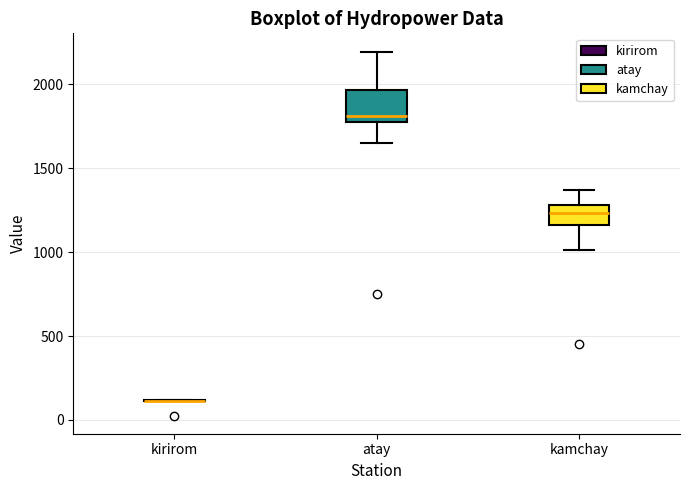

Reading left to right, transcribe this box plot: for each box, give where its median line is, the range the box spans, and where its two whiskers end, as read against the y-axis. The values are not printed on the chart, so give them approximately, as read against the axis.

kirirom: box collapsed to a line at 100, whiskers 100 to 100
atay: median 1800, box 1750 to 1950, whiskers 1650 to 2200
kamchay: median 1250, box 1150 to 1300, whiskers 1000 to 1350